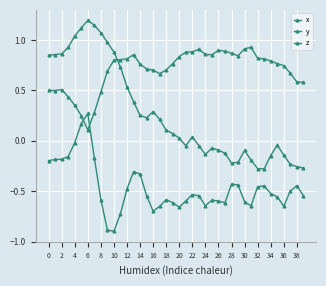

Which series has the widest spread of values?

x